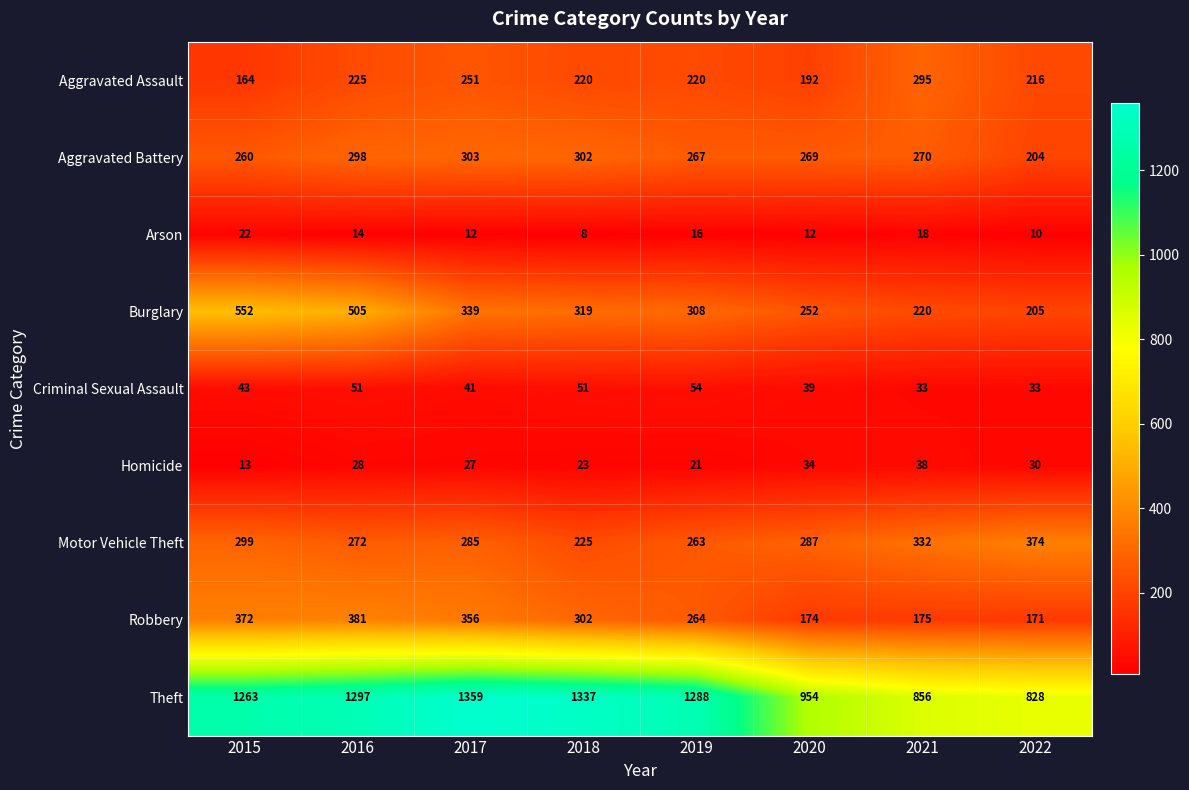

Which label corresponds to the largest value in the chart?

2017